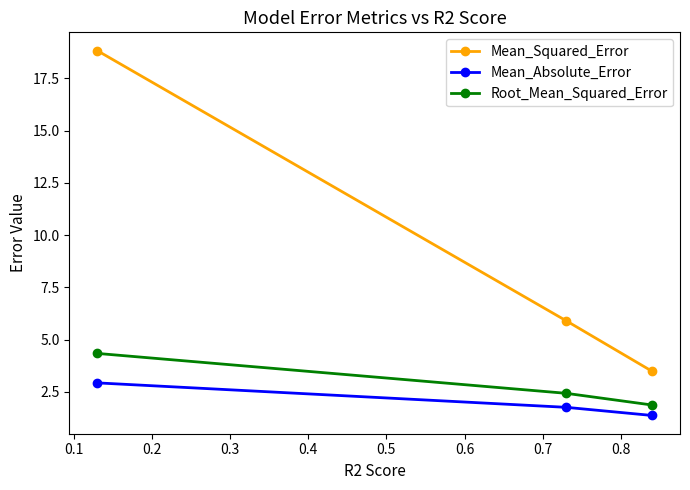

Reading left to right, transcribe all the data shown in this chart.

Mean_Squared_Error: 18.8	5.9	3.5
Mean_Absolute_Error: 2.9	1.8	1.4
Root_Mean_Squared_Error: 4.3	2.4	1.9